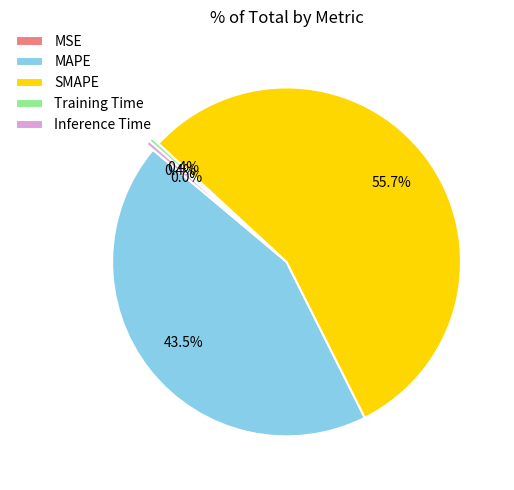

What portion of the pie excludes MAPE?

56.5%